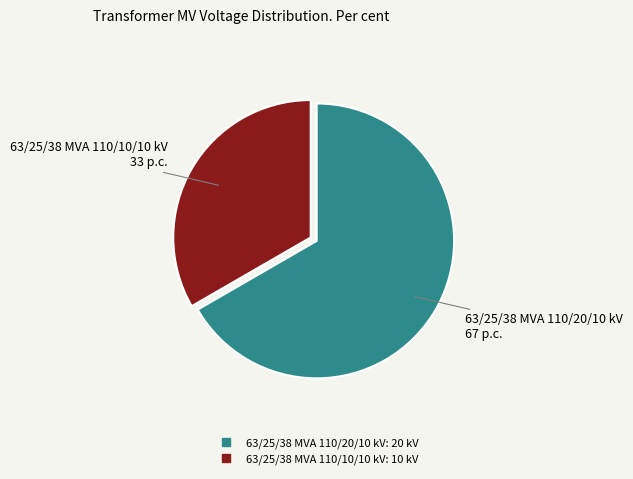

Is it true that 63/25/38 MVA 110/10/10 kV is 40% of the pie?

False